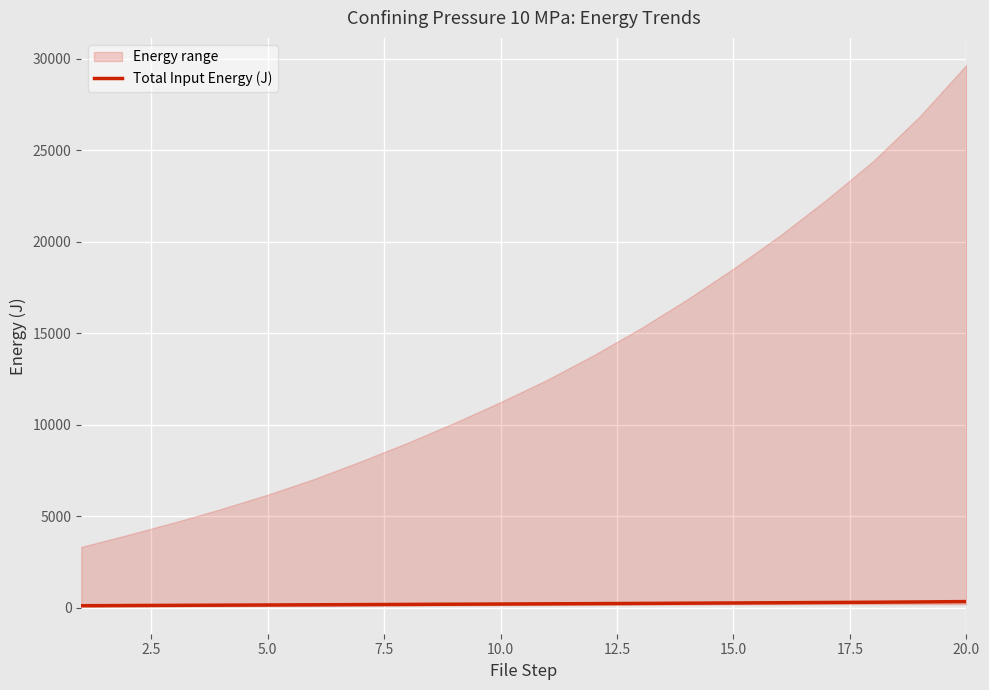

What is the minimum value shown in the chart?

112.5